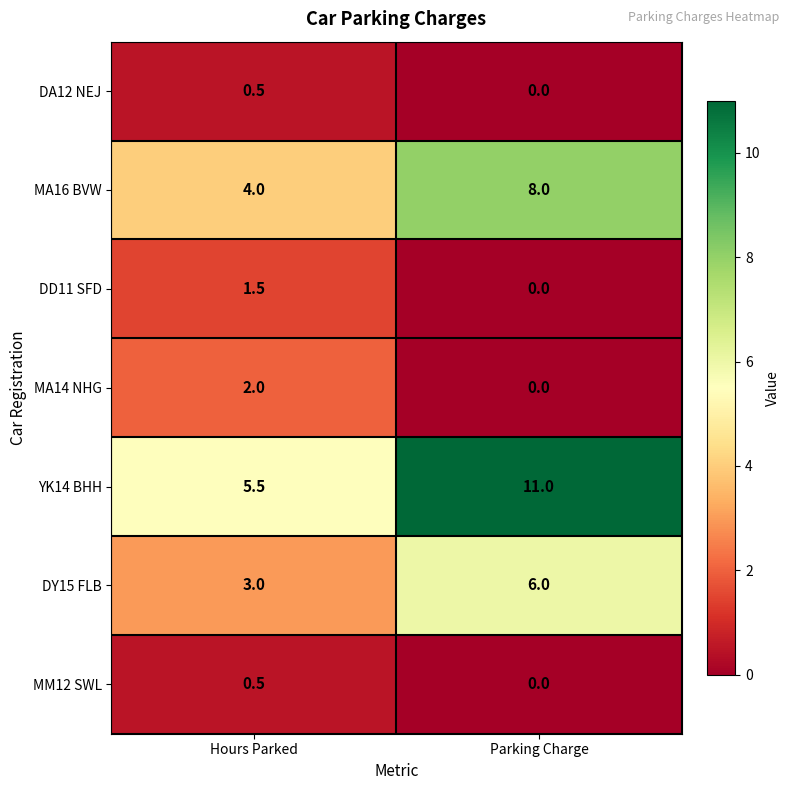

At which category is the sum across all series the highest?

Parking Charge